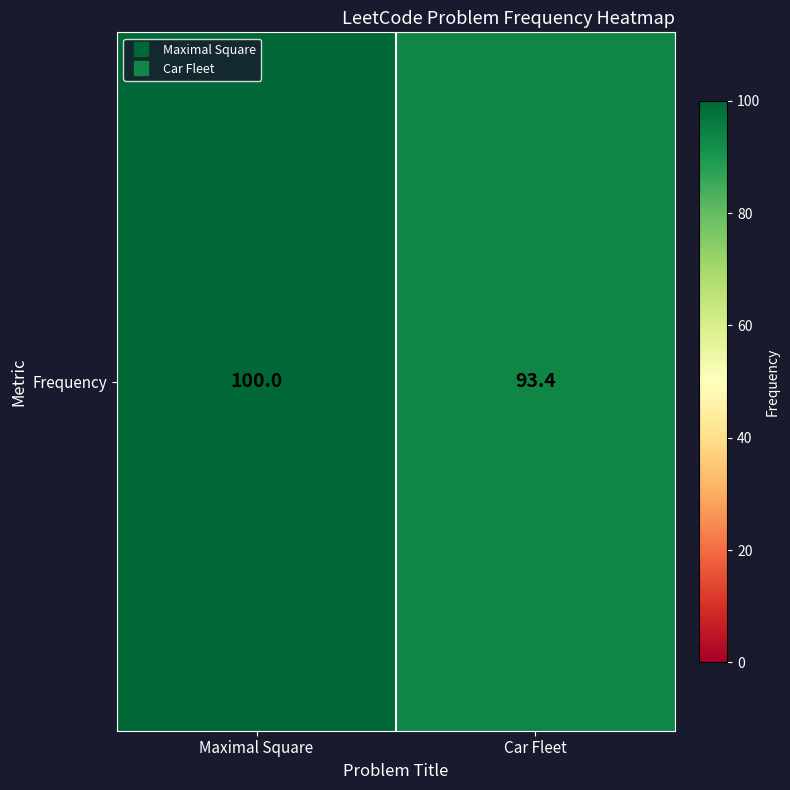

Reading left to right, list all the values displayed in this chart.

Maximal Square=100.0	Car Fleet=93.4